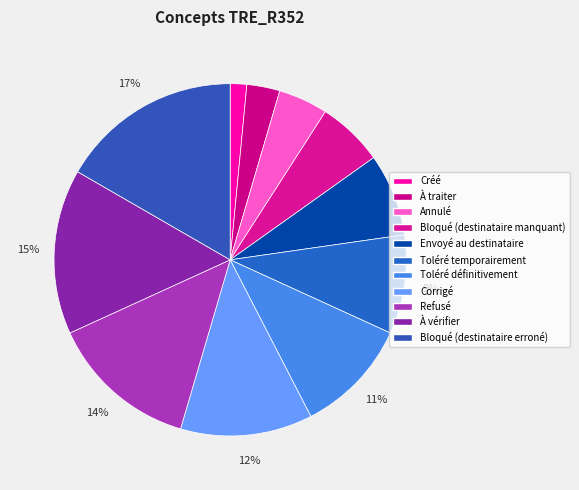

What percentage is NOT represented by Toléré définitivement?

89.4%